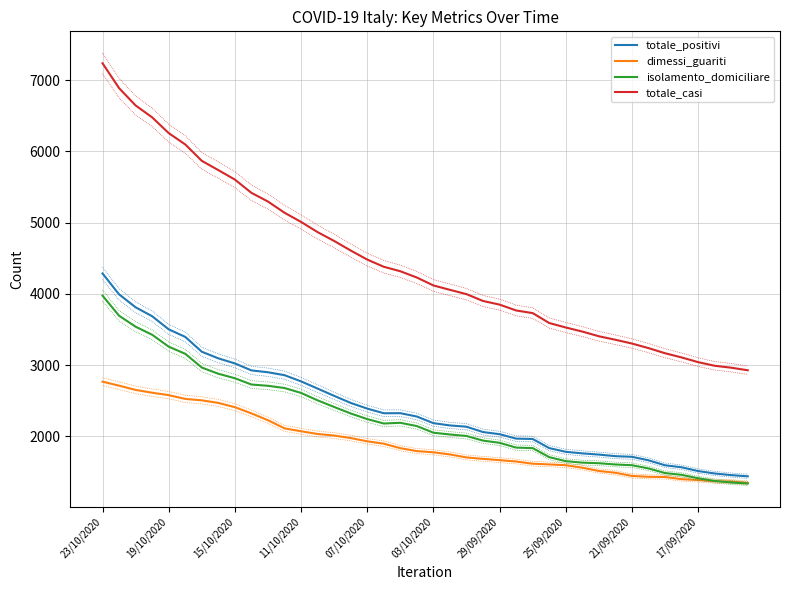

What is the minimum value for totale_casi?

2928